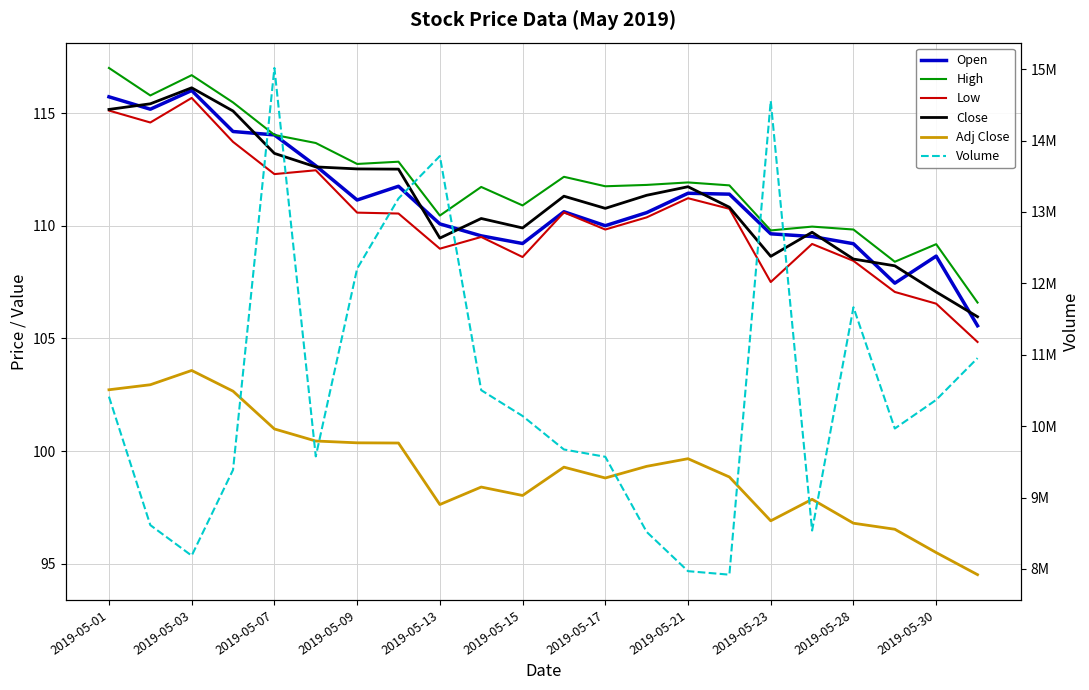

True or false: High and Adj Close cross at least once.

False